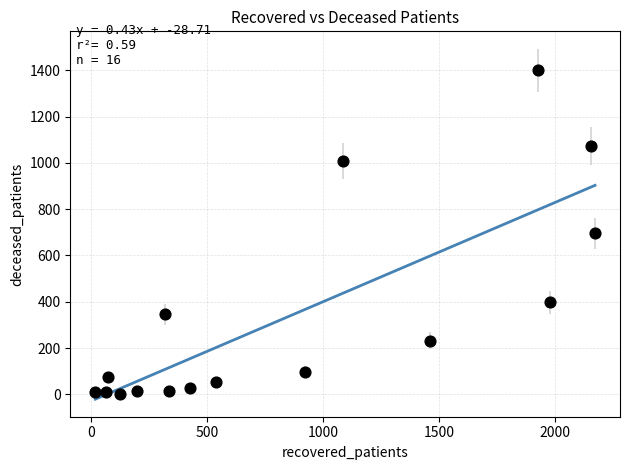

What is the range of Y values (max minus min)?

1398